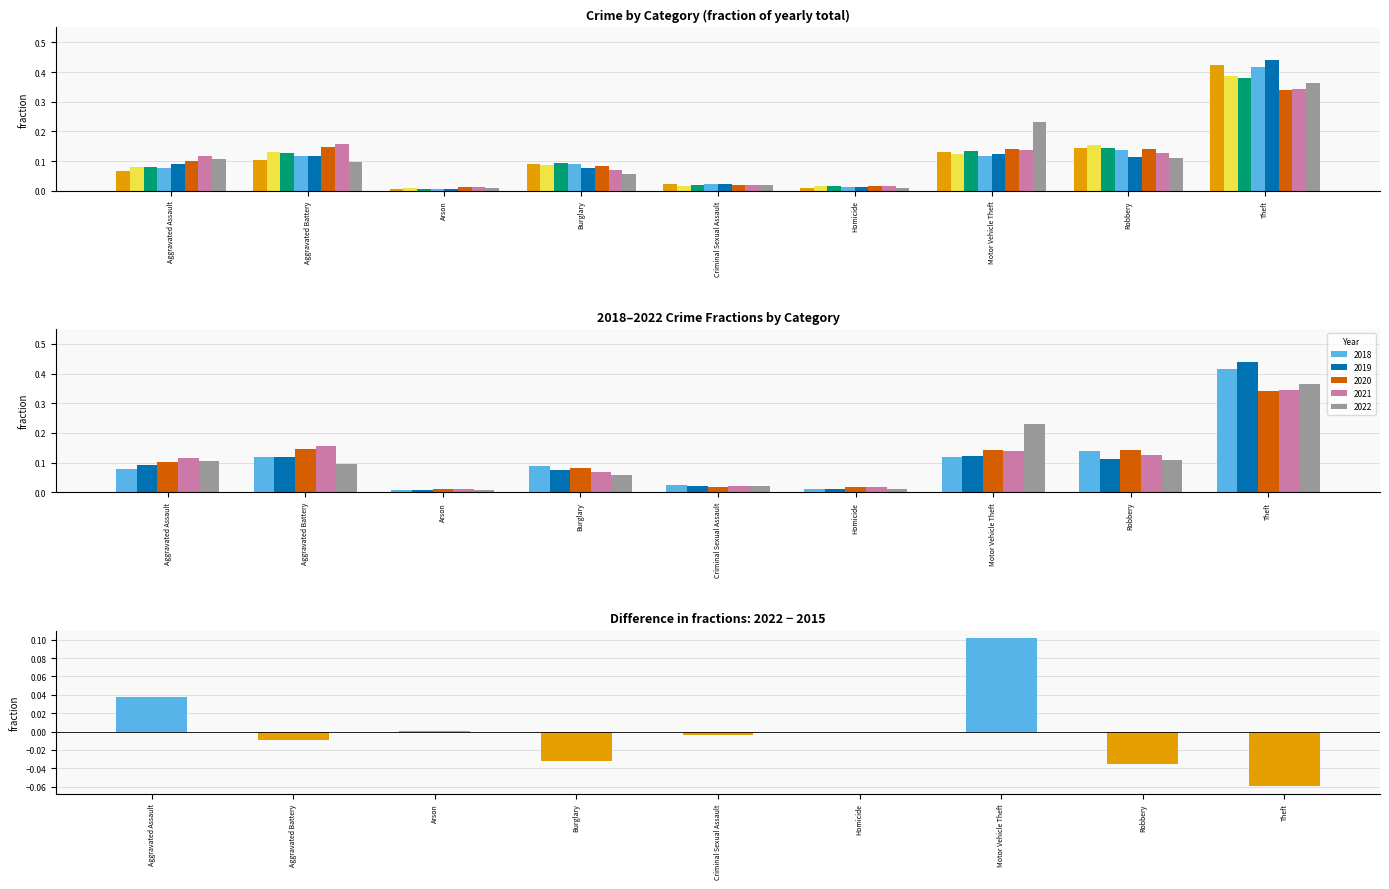

Is it true that the value at Motor Vehicle Theft is 0.1?

True